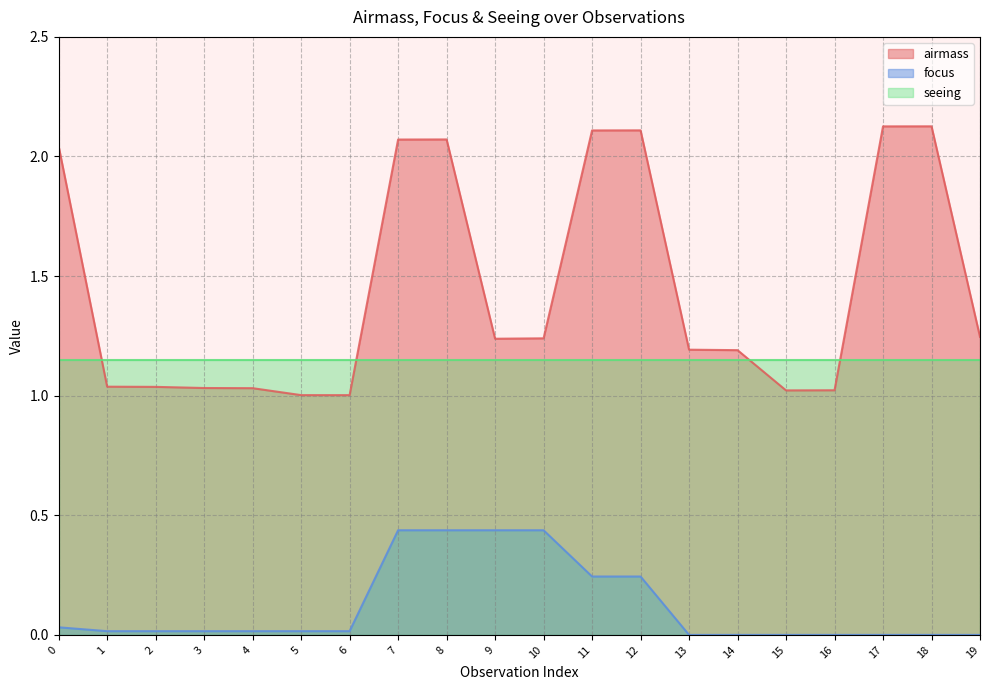

List the labels in order of focus value, smallest first.

13, 14, 15, 16, 17, 18, 19, 1, 2, 3, 4, 5, 6, 0, 11, 12, 7, 8, 9, 10